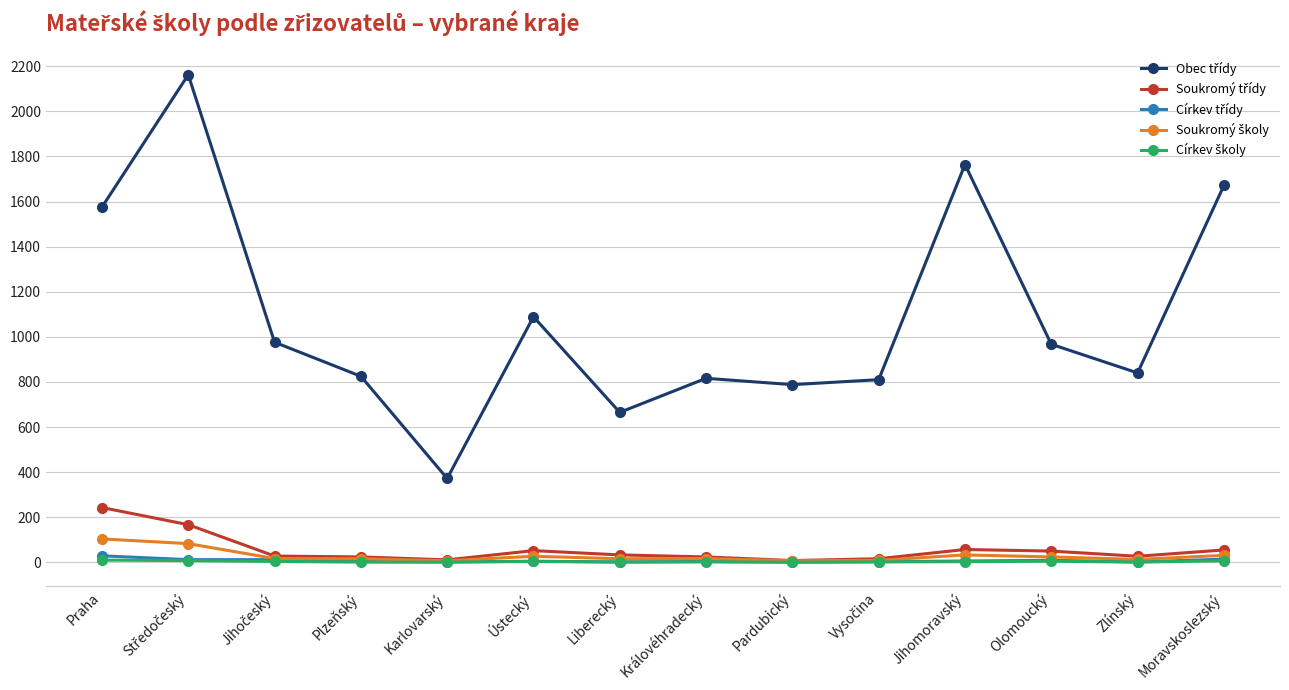

At how many categories does at least one series exceed 1402?

4